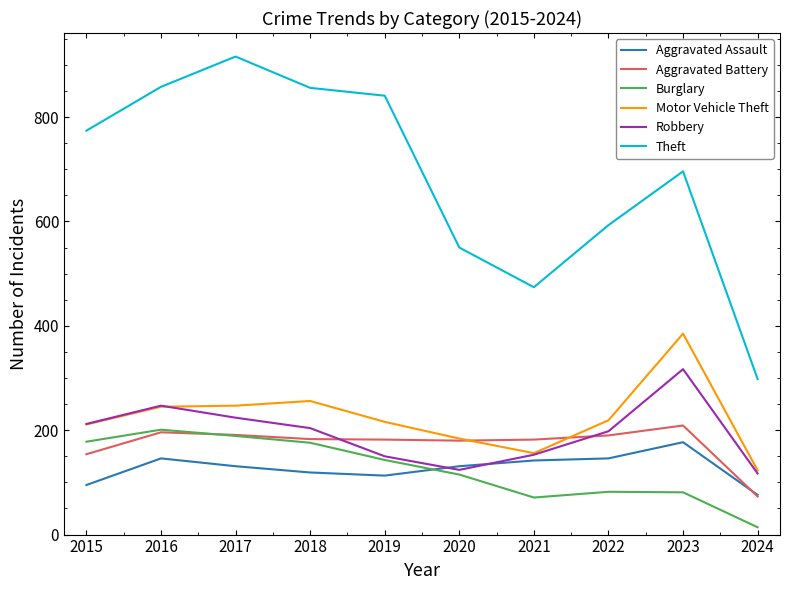

Is the value of Motor Vehicle Theft at 2023 greater than the value of Burglary at 2019?

Yes